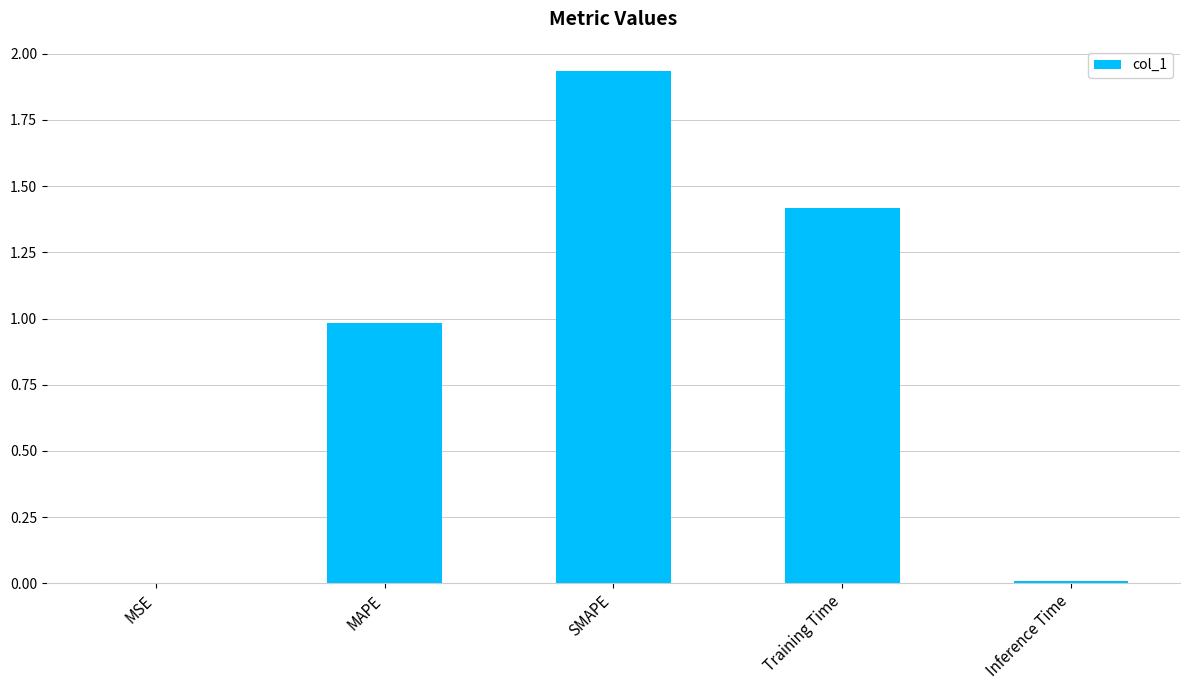

What is the average value?

0.9